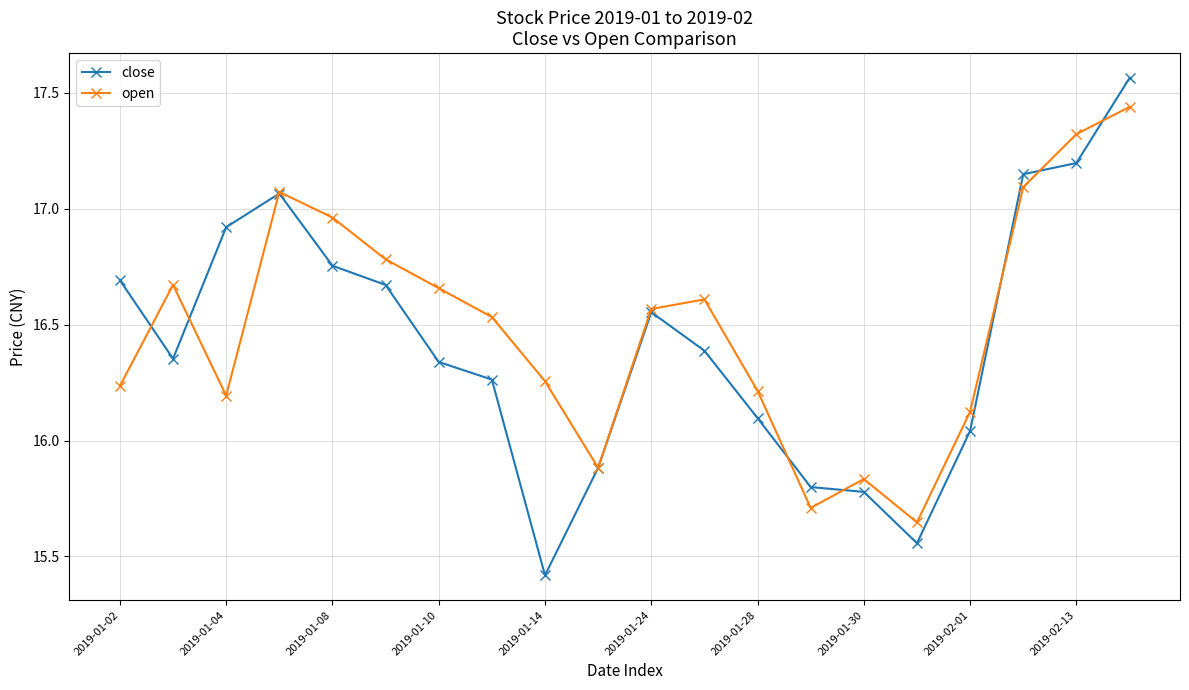

What is the difference between the maximum and minimum values in the close series?

2.1